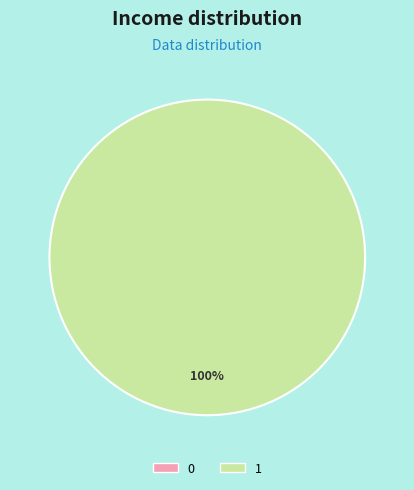

Do 0 and 1 together represent more than half of the pie?

Yes